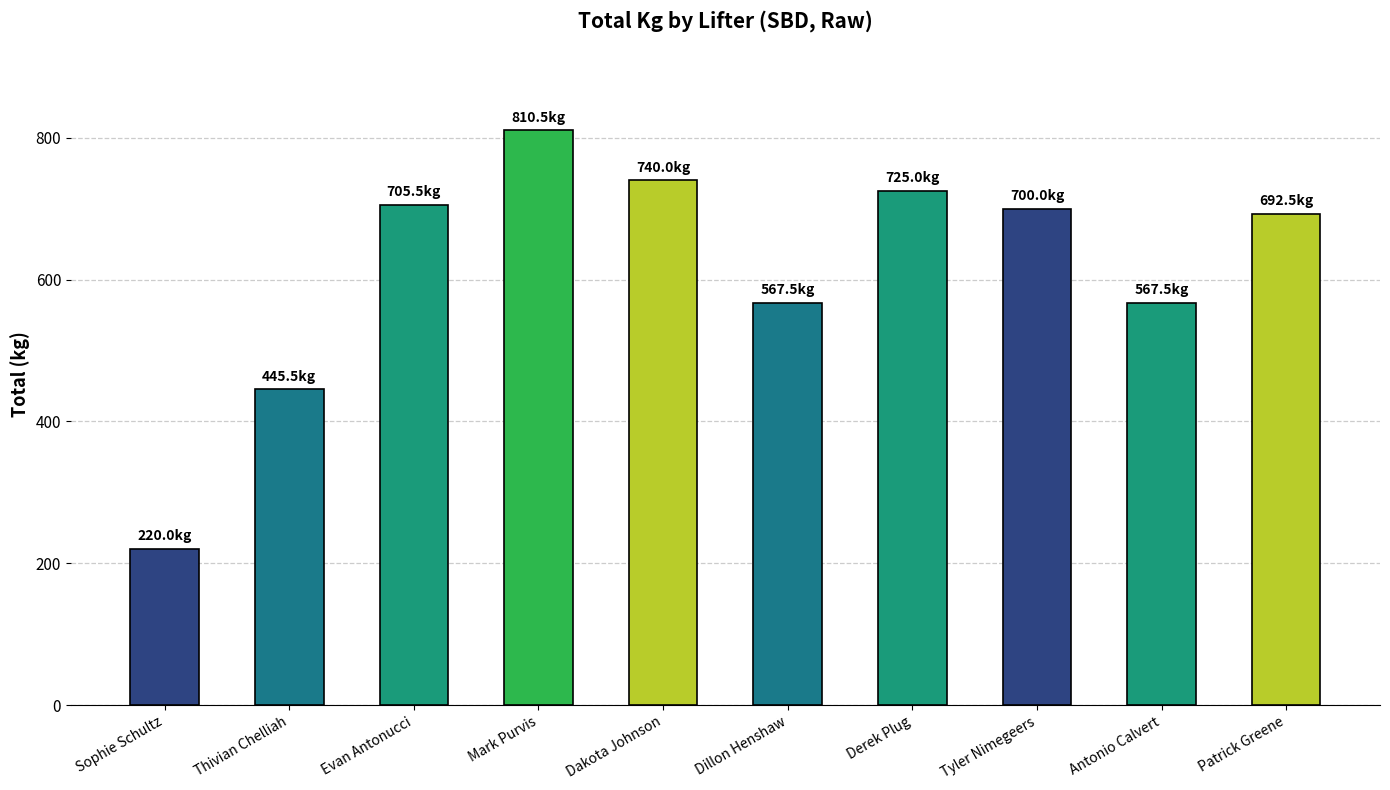

What value does the data have at Tyler Nimegeers?

700.0